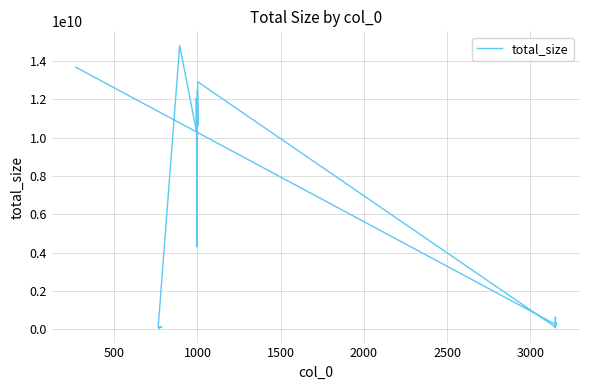

What is the maximum value shown in the chart?

14801708807